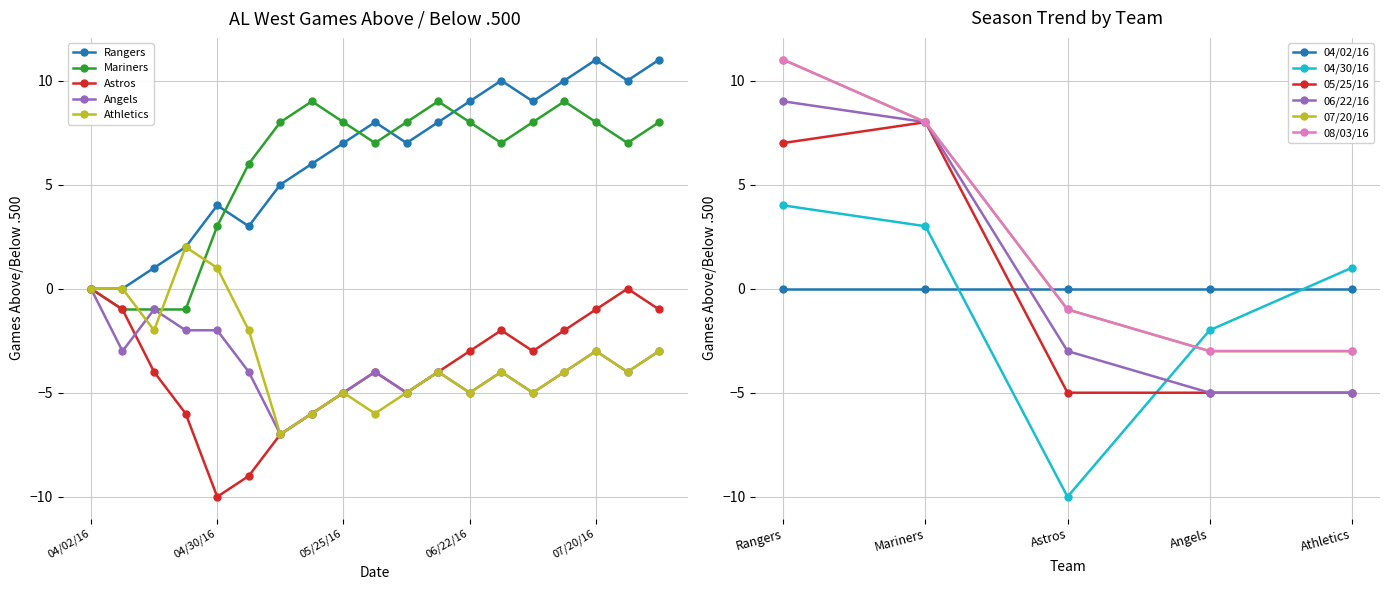

Rank the series at 08/03/16 from lowest to highest value.

Angels, Athletics, Astros, Mariners, Rangers